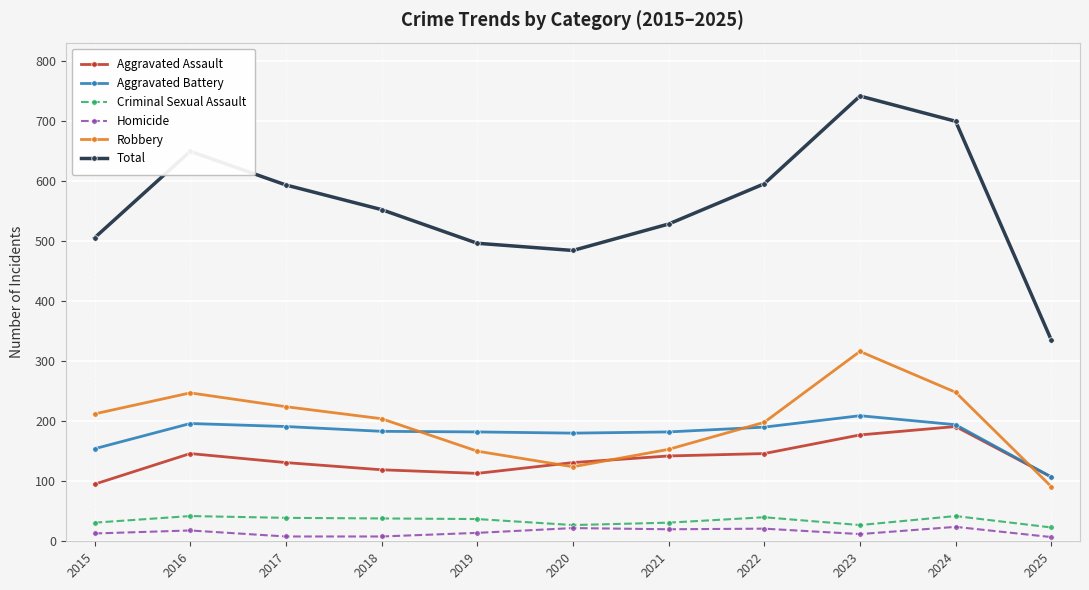

What is the total value across all series at 2020?

968